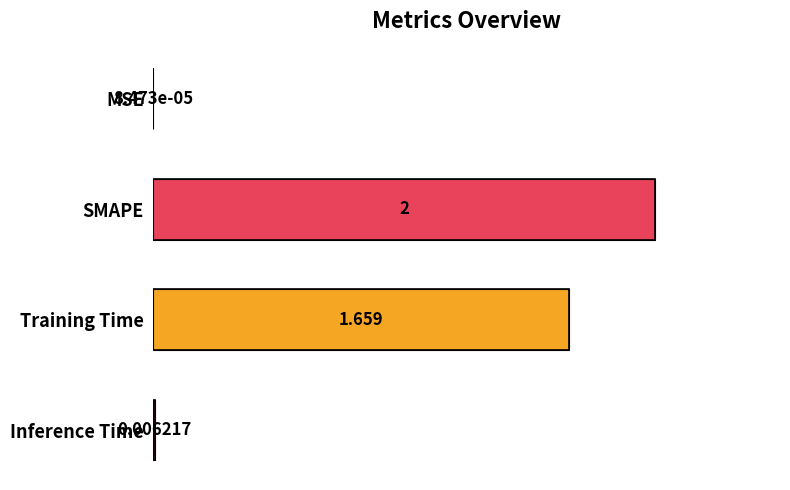

At which category does the chart reach its peak across all series?

SMAPE